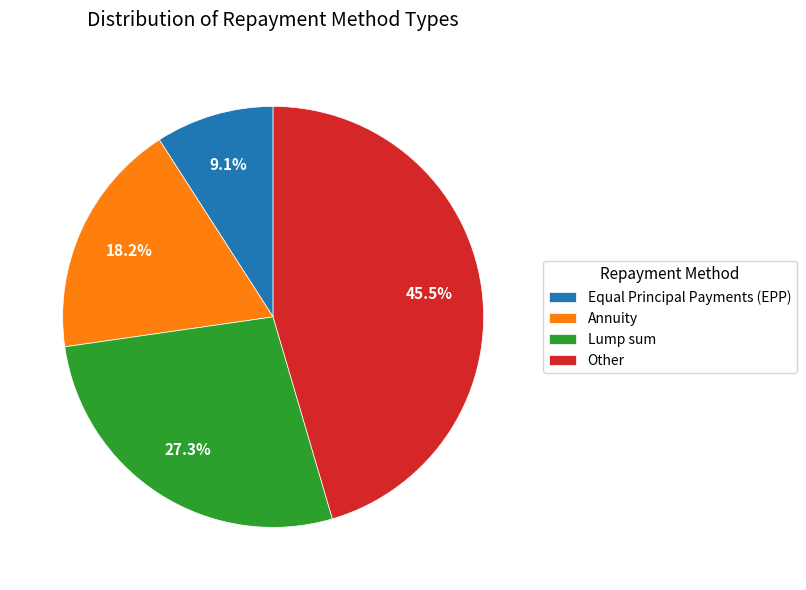

Is there any slice that represents more than half of the pie?

No